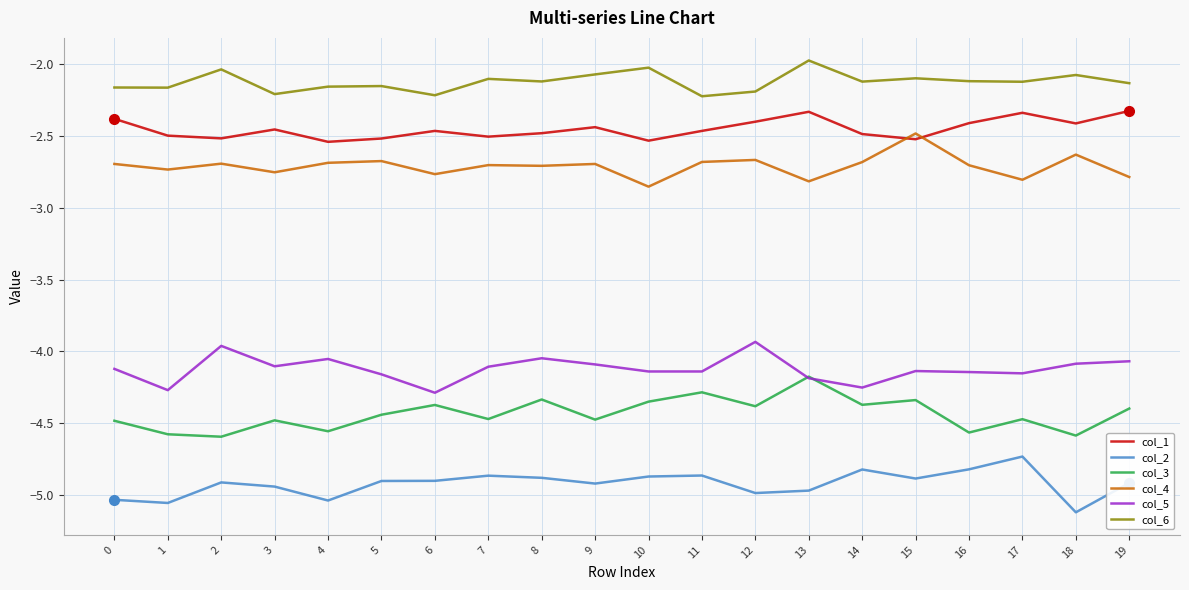

What is the total value across all series at 13?

-20.5